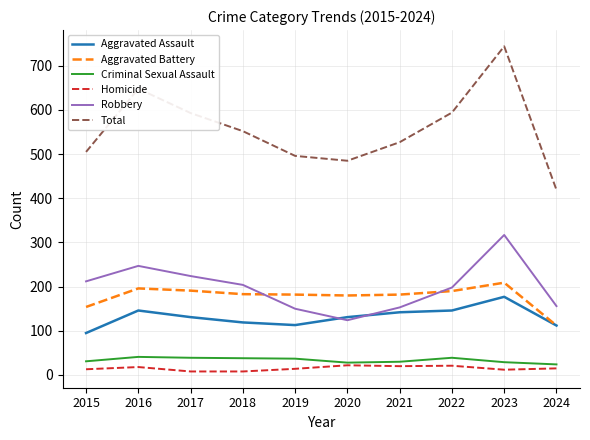

Which series has the widest spread of values?

Total